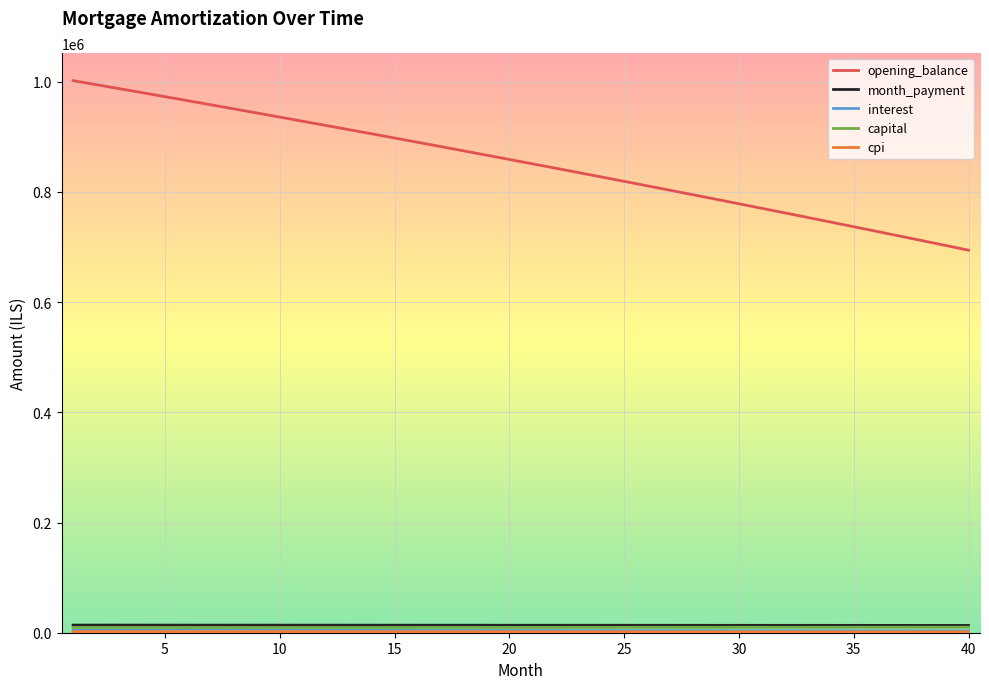

Which series has the largest total across all categories?

opening_balance